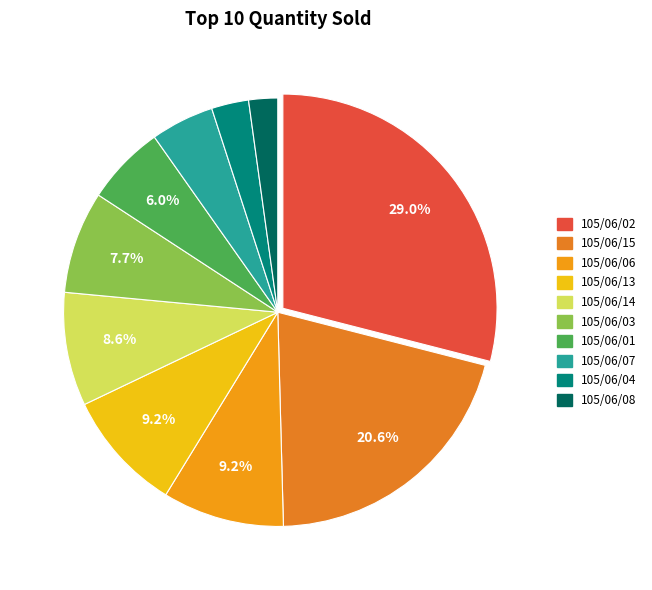

To the nearest percent, what portion does 105/06/04 represent?

3%